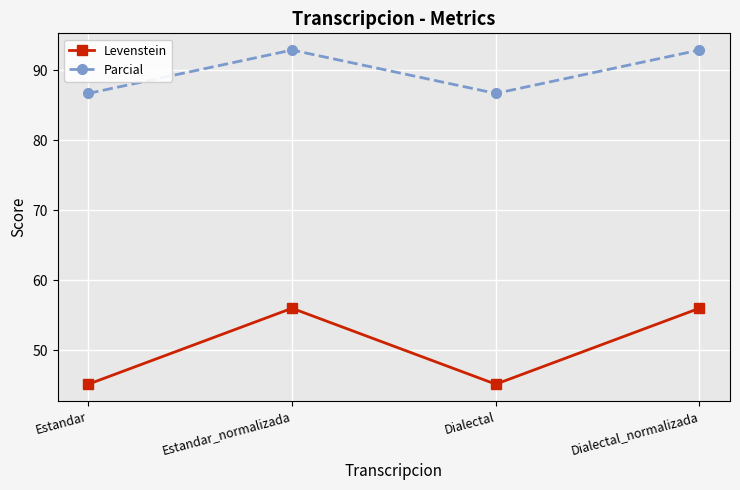

What is the difference between the maximum and minimum values in the Levenstein series?

10.8